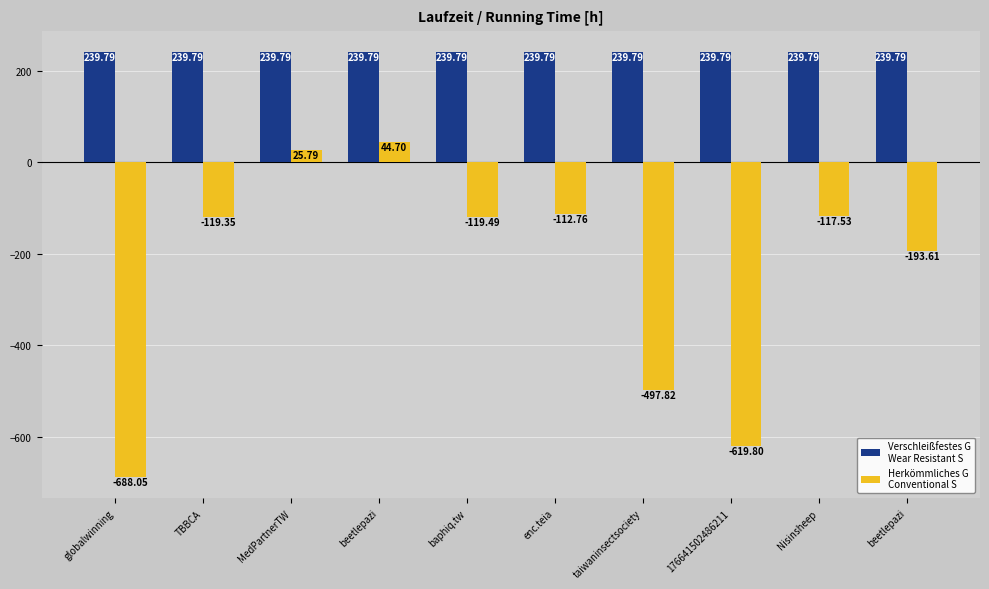

Count the number of data series in this chart.

2